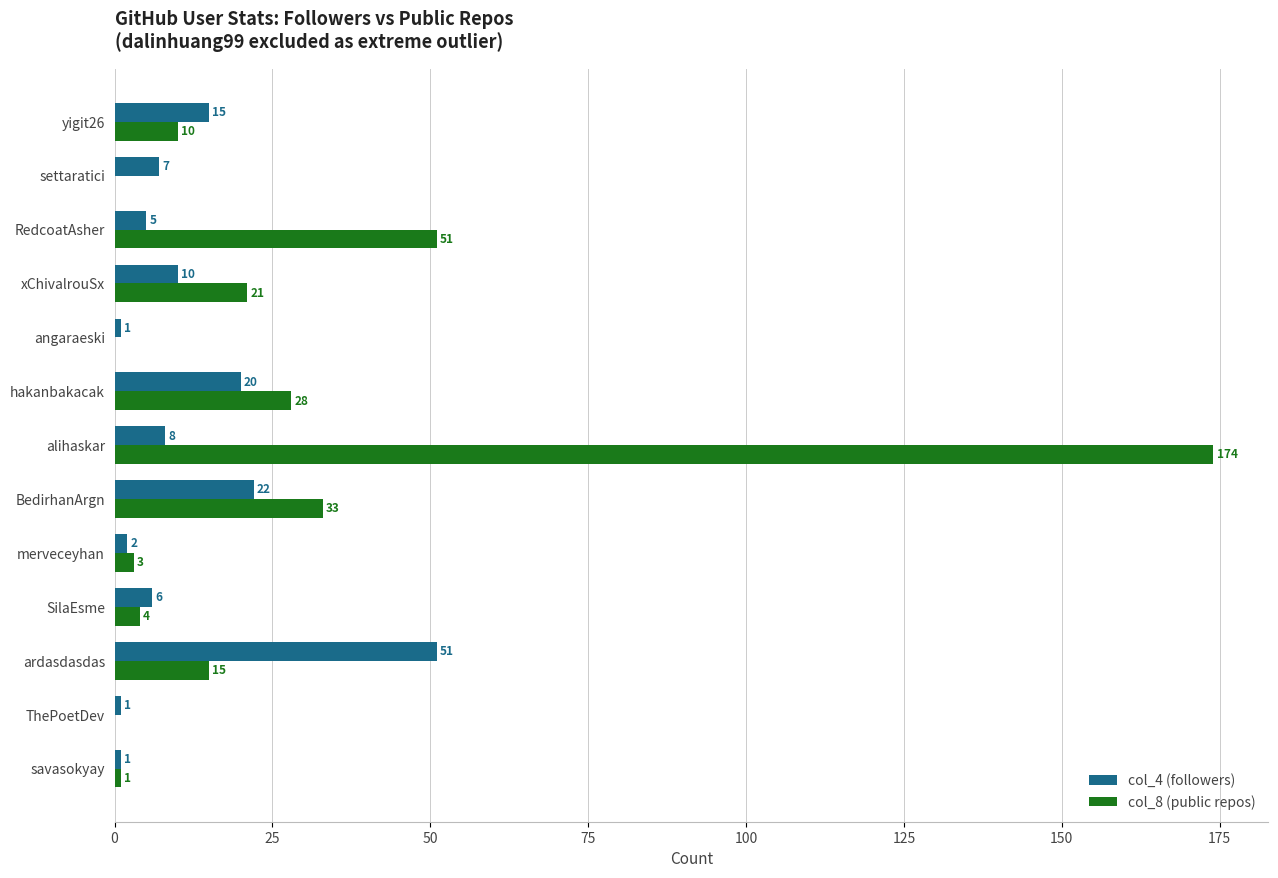

What is the sum of all col_4 (followers) values?

149